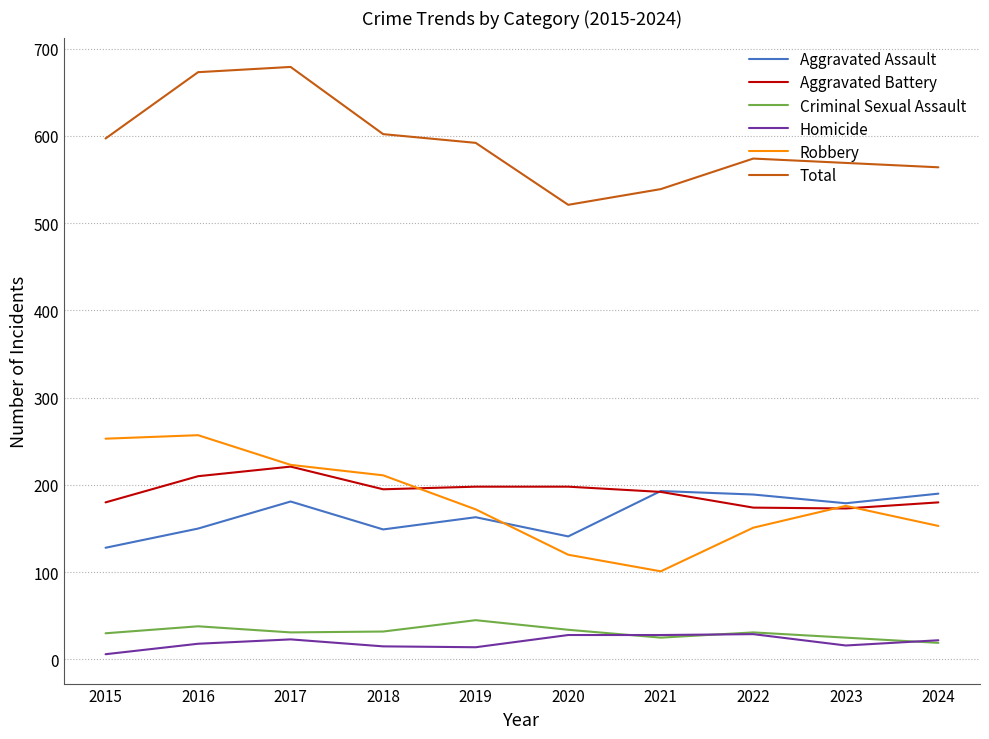

True or false: Aggravated Battery has a value of 63 at 2023.

False